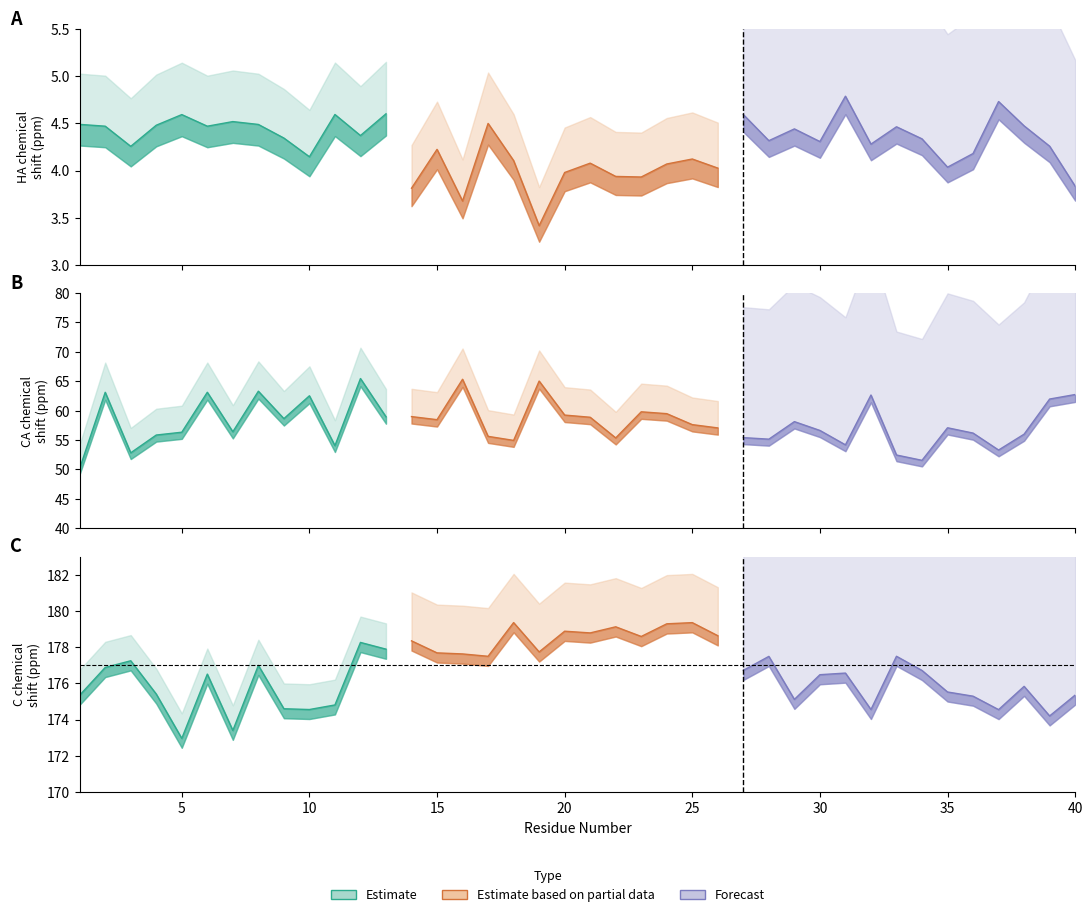

At which category does C_X reach its first local peak?

3